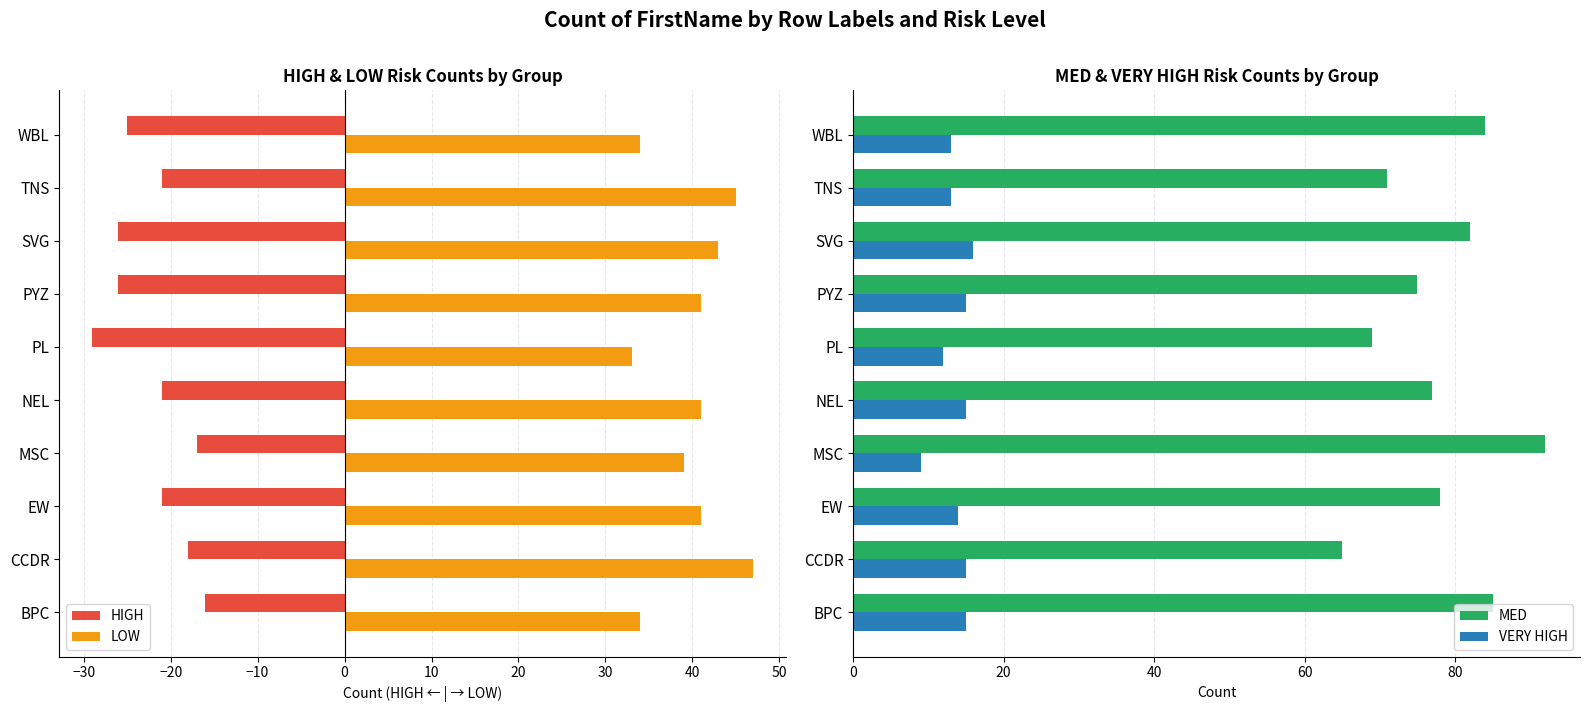

What is the sum of all HIGH values?

-220